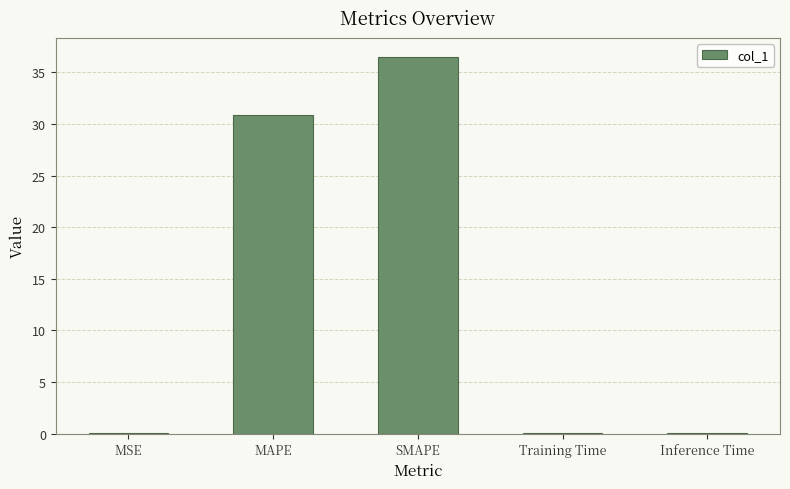

Are the bars horizontal?

No